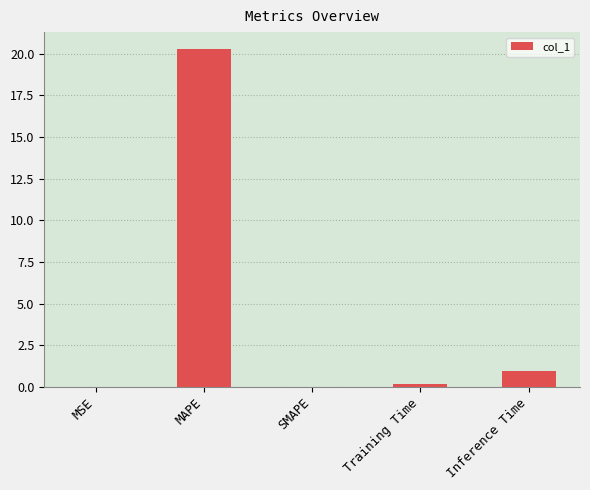

True or false: the data shows 0.0 at MSE.

True